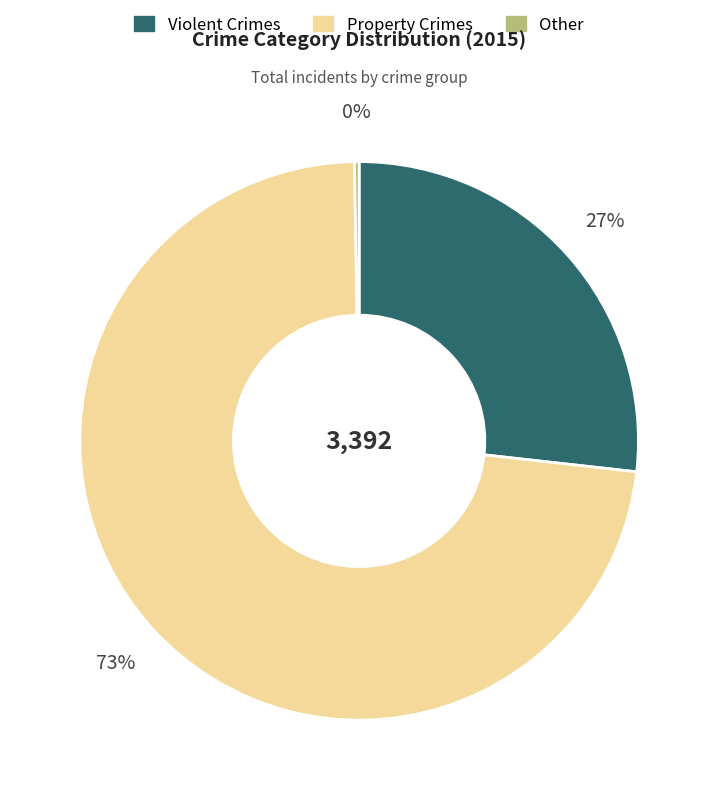

Does any single category account for the majority?

Yes